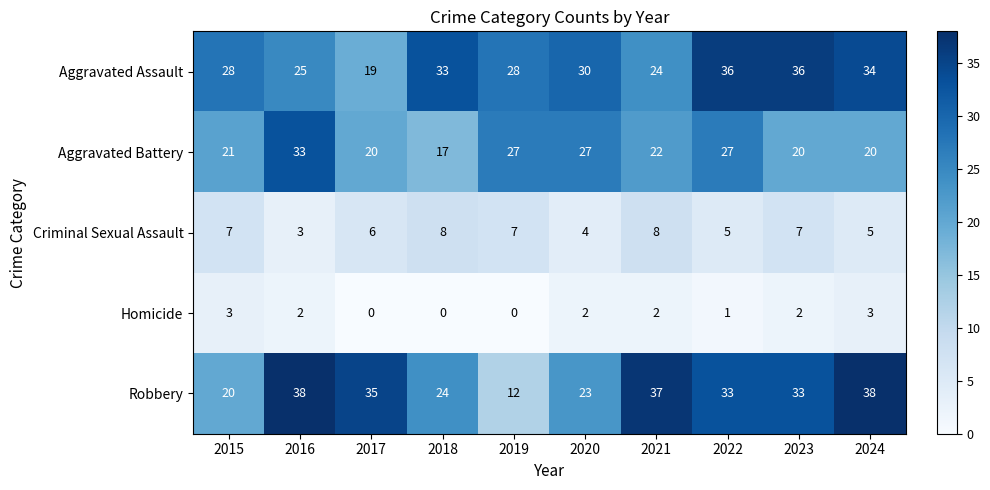

True or false: Homicide has a value of 1 at 2021.

False